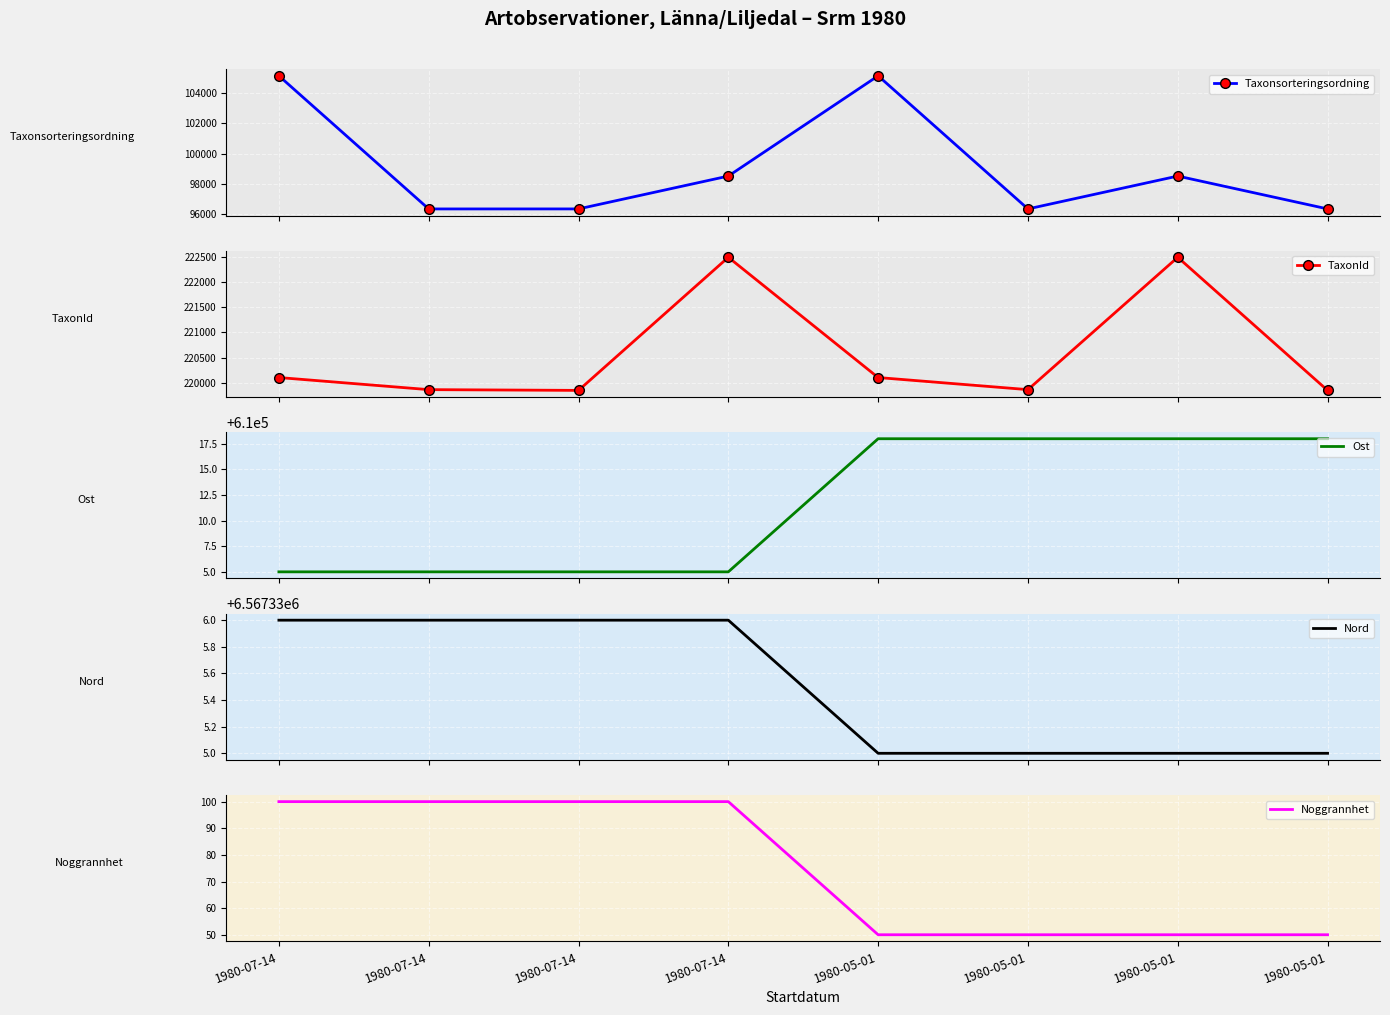

True or false: TaxonId and Ost intersect in this chart.

False